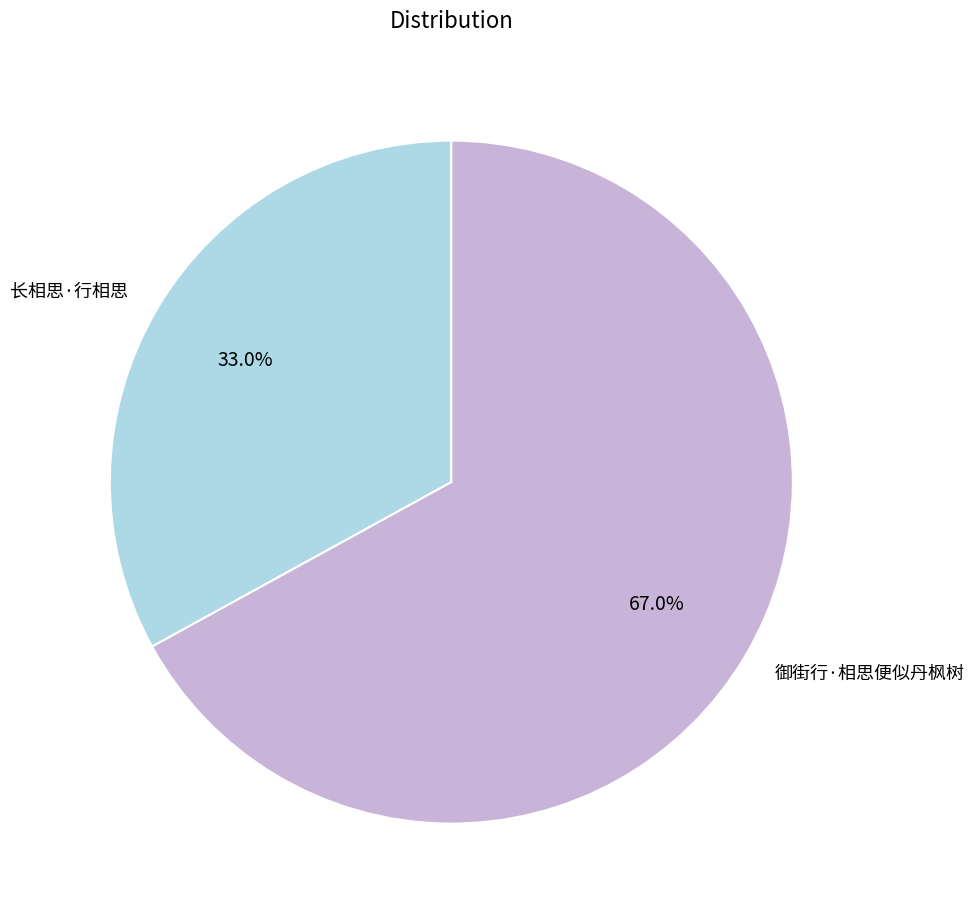

Is it true that 长相思·行相思 is 42% of the pie?

False